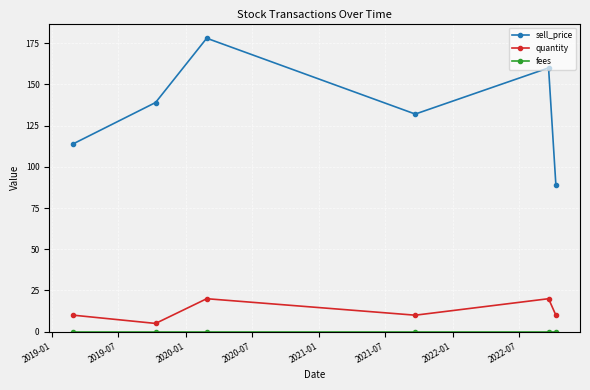

True or false: quantity has more than 2 points higher than both neighbors.

False